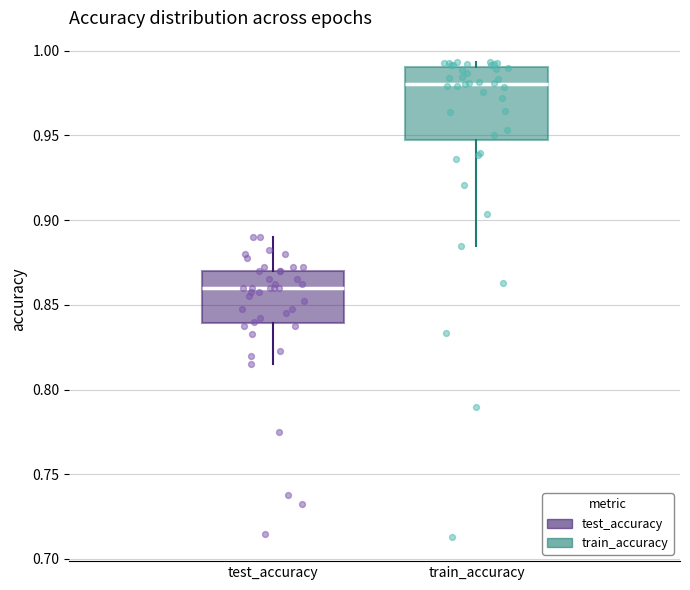

Which box's median line is the lowest?

test_accuracy